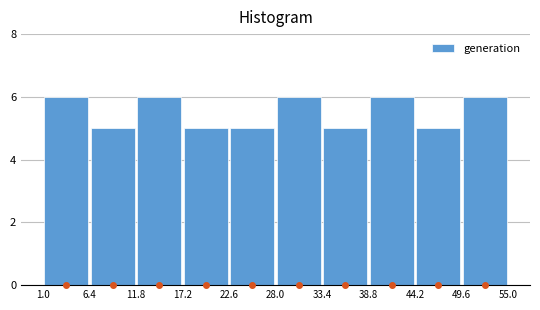

Reading left to right, list every bar in this chart as the range it spans on the x-axis followed by its height. The values are not printed on the chart, so give them approximately, as read against the axis.

1.0 to 6.4: 6
6.4 to 11.8: 5
11.8 to 17.2: 6
17.2 to 22.6: 5
22.6 to 28.0: 5
28.0 to 33.4: 6
33.4 to 38.8: 5
38.8 to 44.2: 6
44.2 to 49.6: 5
49.6 to 55.0: 6